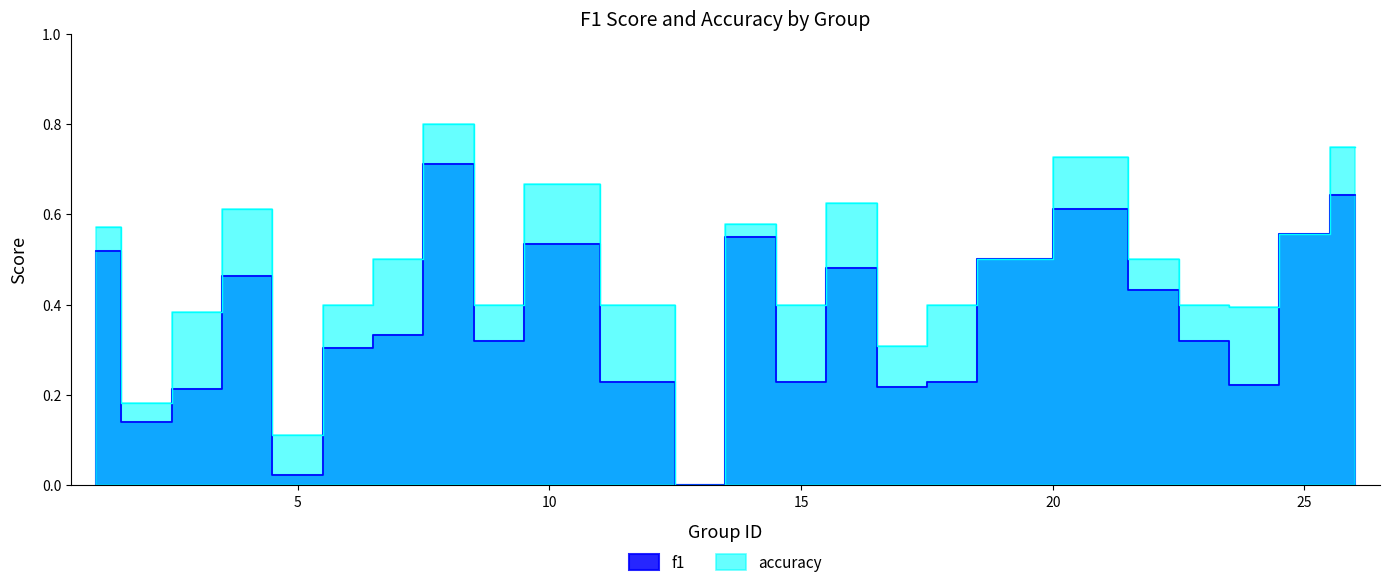

Reading left to right, what are all the values shown in this chart?

f1: 1=0.5	2=0.1	3=0.2	4=0.5	5=0.0	6=0.3	7=0.3	8=0.7	9=0.3	10=0.5	12=0.2	13=0.0	14=0.6	15=0.2	16=0.5	17=0.2	18=0.2	19=0.5	21=0.6	22=0.4	23=0.3	24=0.2	25=0.6	26=0.6
accuracy: 1=0.6	2=0.2	3=0.4	4=0.6	5=0.1	6=0.4	7=0.5	8=0.8	9=0.4	10=0.7	12=0.4	13=0.0	14=0.6	15=0.4	16=0.6	17=0.3	18=0.4	19=0.5	21=0.7	22=0.5	23=0.4	24=0.4	25=0.6	26=0.8